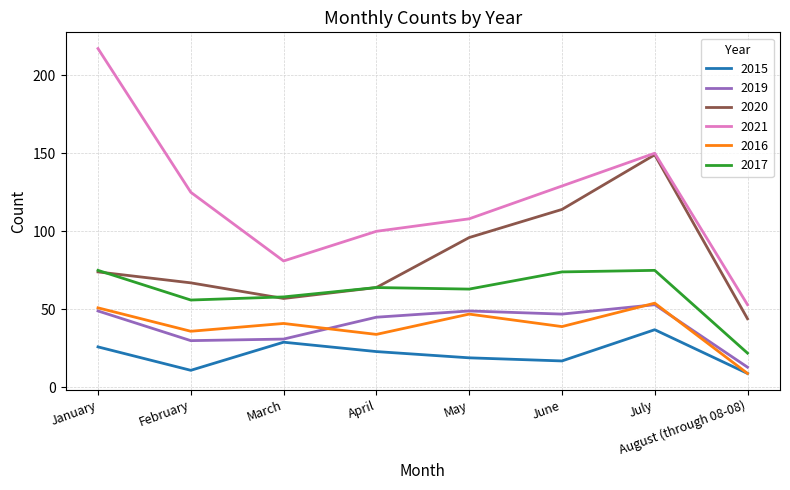

Which category has the highest value across all series?

January